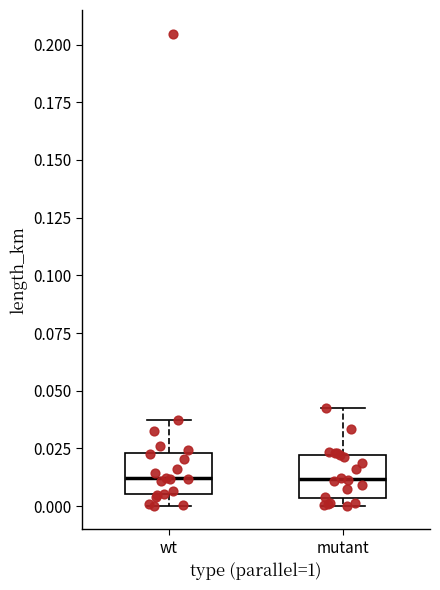

Reading left to right, read every box against the y-axis: the position of its median line, the range the box covers, and the ends of its whiskers. The values are not printed on the chart, so give them approximately, as read against the axis.

wt: median 0.010, box 0.005 to 0.025, whiskers 0.000 to 0.040
mutant: median 0.010, box 0.005 to 0.020, whiskers 0.000 to 0.045